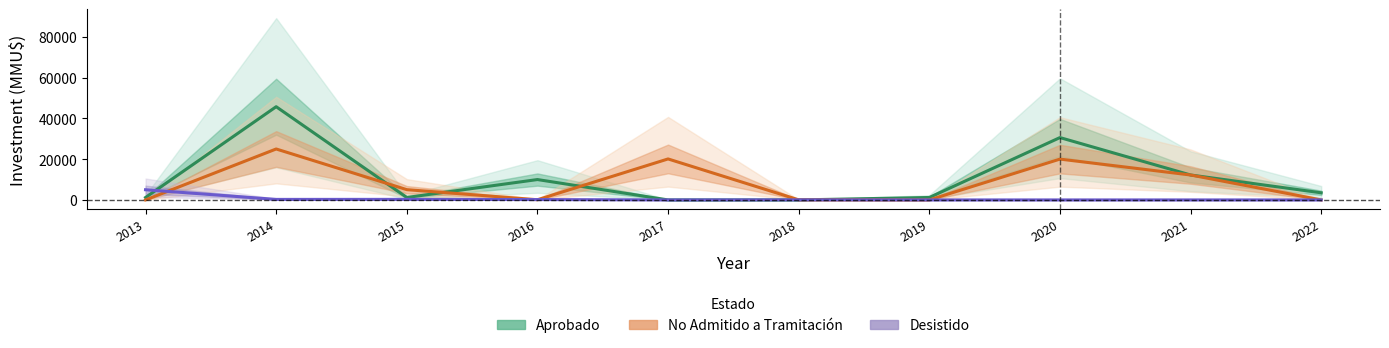

The value of Desistido at 2013 is 8091. True or false?

False